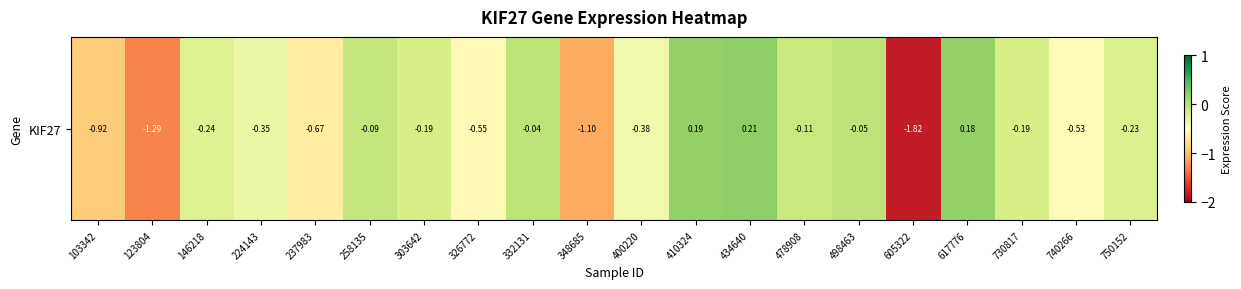

What is the sum of all values?

-8.2